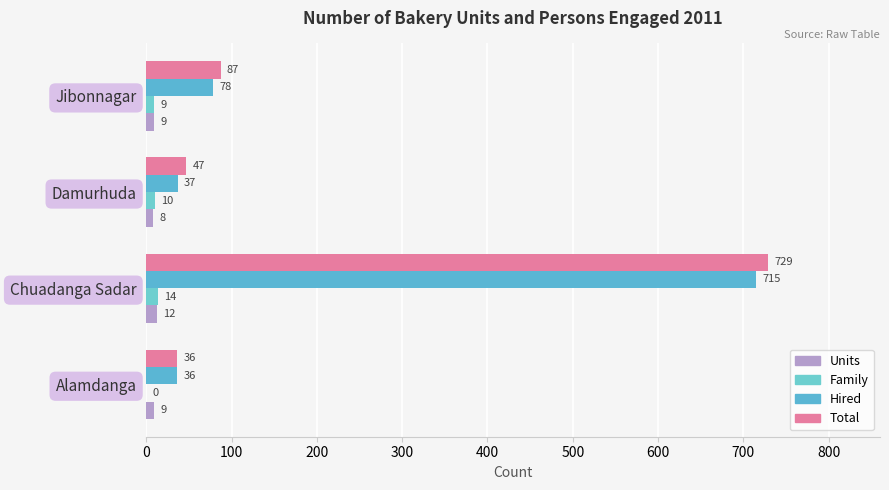

How many distinct data groups are displayed?

4